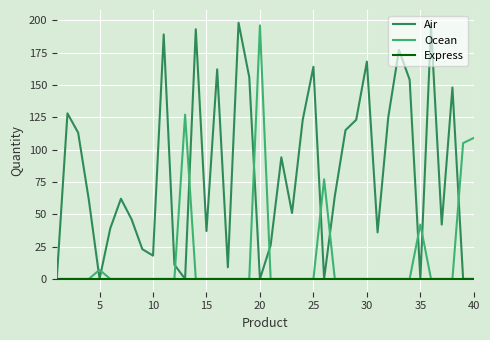

Which series has the widest spread of values?

Air